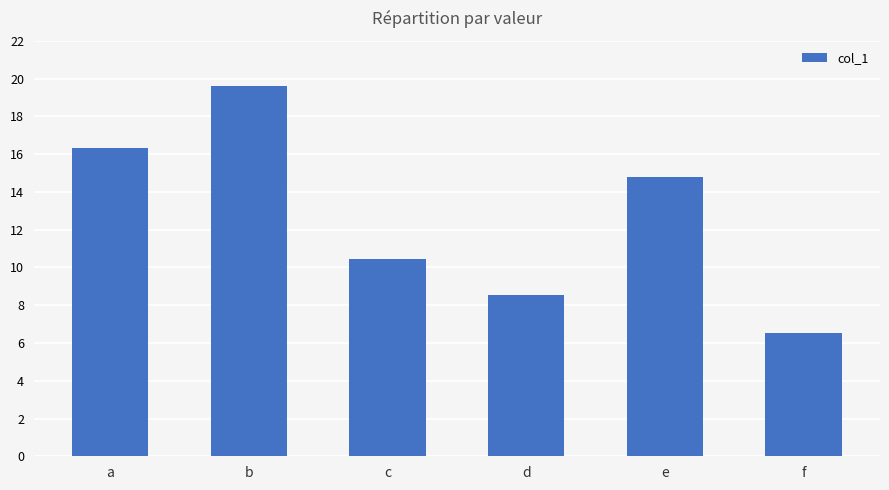

What is the smallest value displayed?

6.5